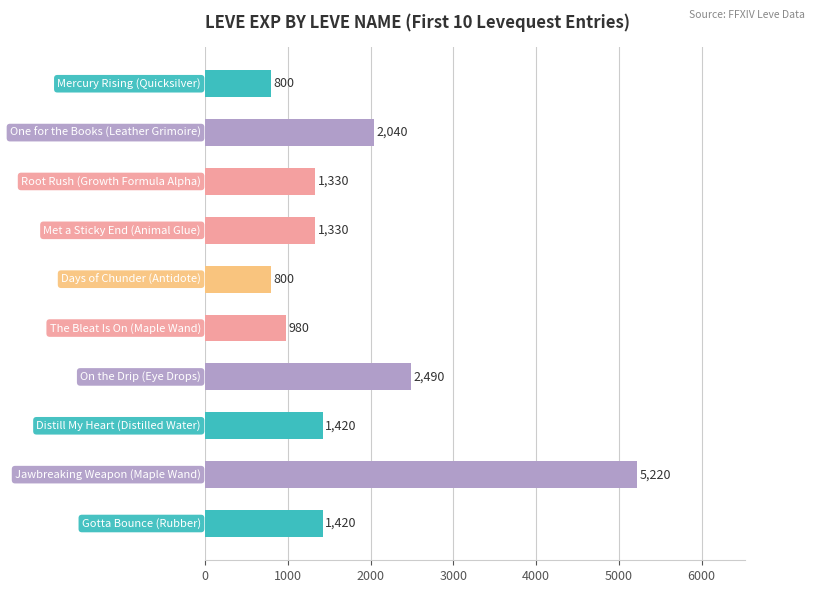

How many values are below 1420?

5